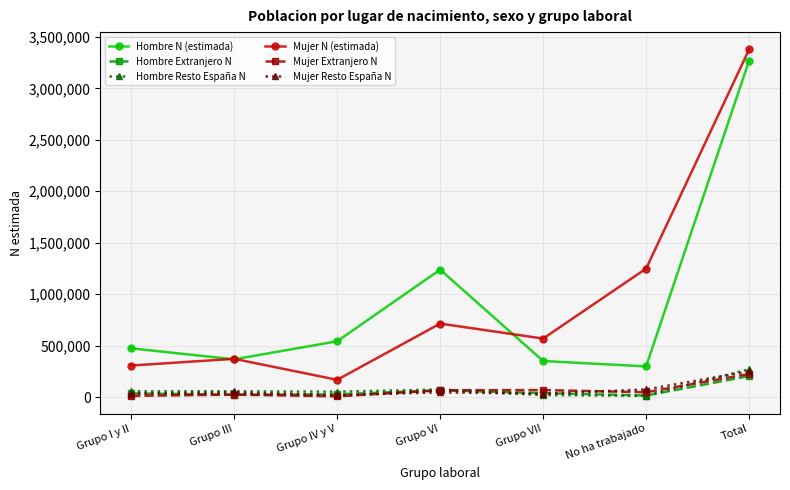

What is the label of the 4th point from the left?

Grupo VI